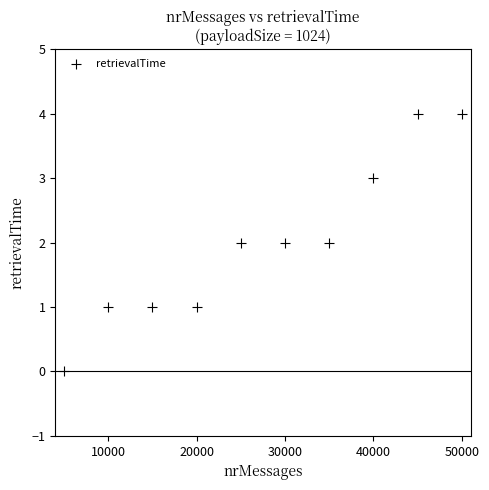

What is the average X value?

27500